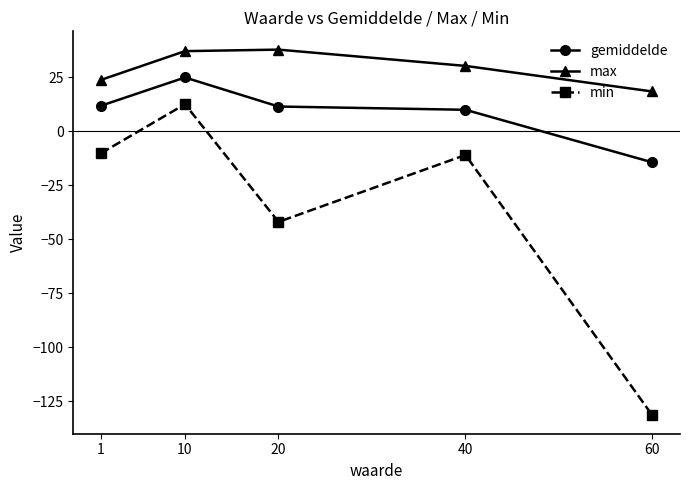

At which category is the sum across all series the highest?

10